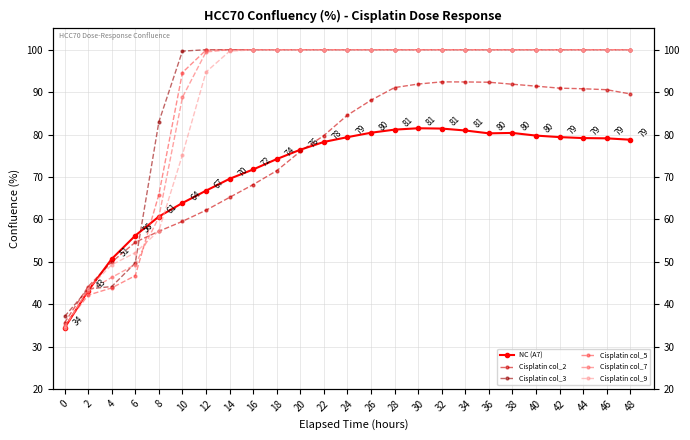

In Cisplatin col_2, how many points are higher than both neighbors (excluding endpoints)?

1